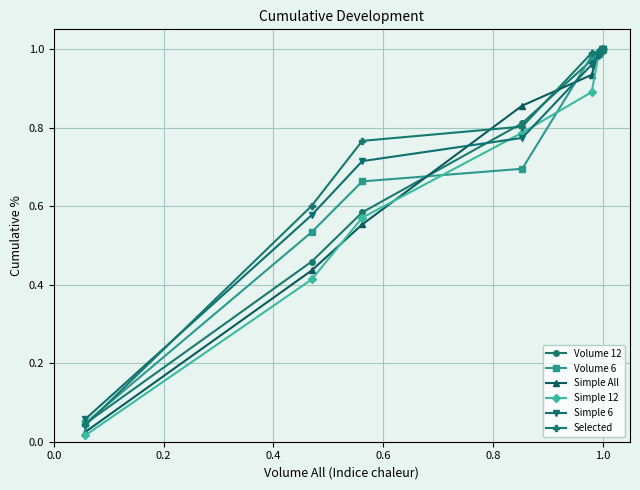

Which series has the largest range (max minus min)?

Simple 12